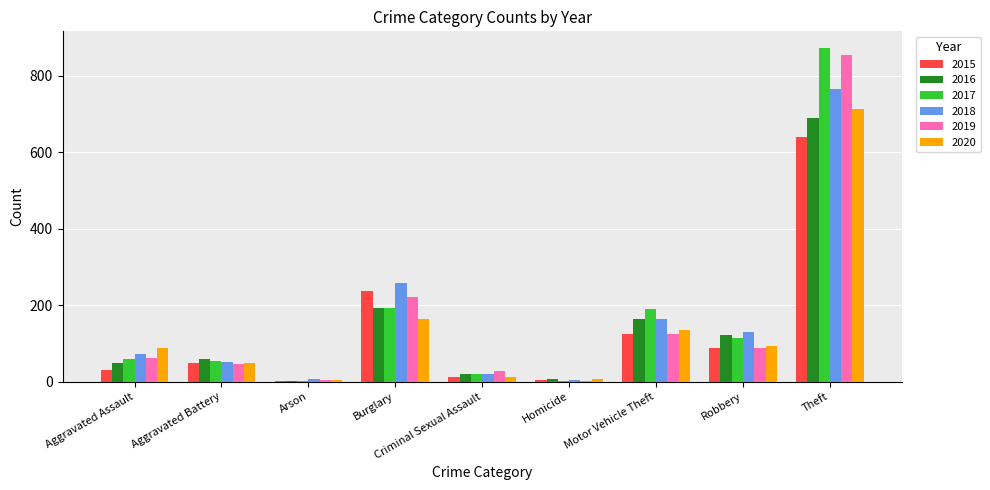

At which category is the sum across all series the highest?

Theft